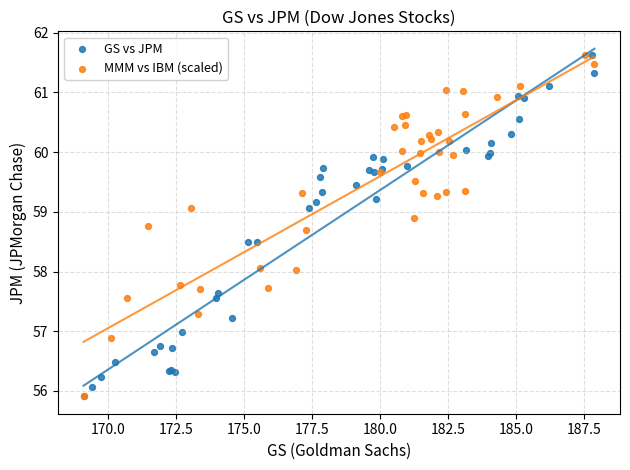

What are all the series names shown in the legend?

GS vs JPM, MMM vs IBM (scaled)